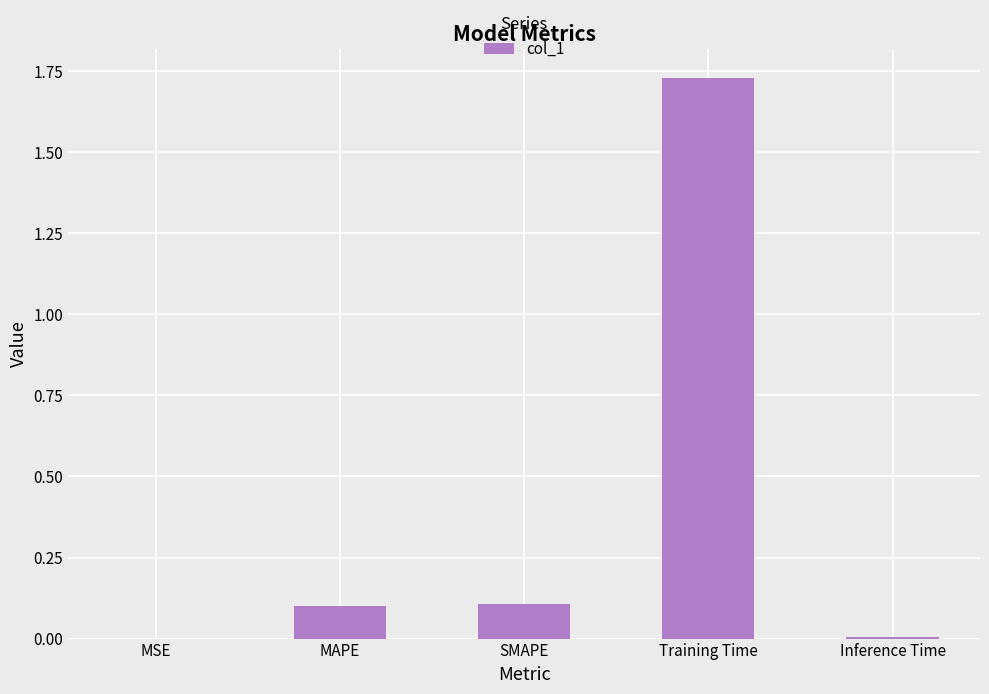

What is the average value?

0.4